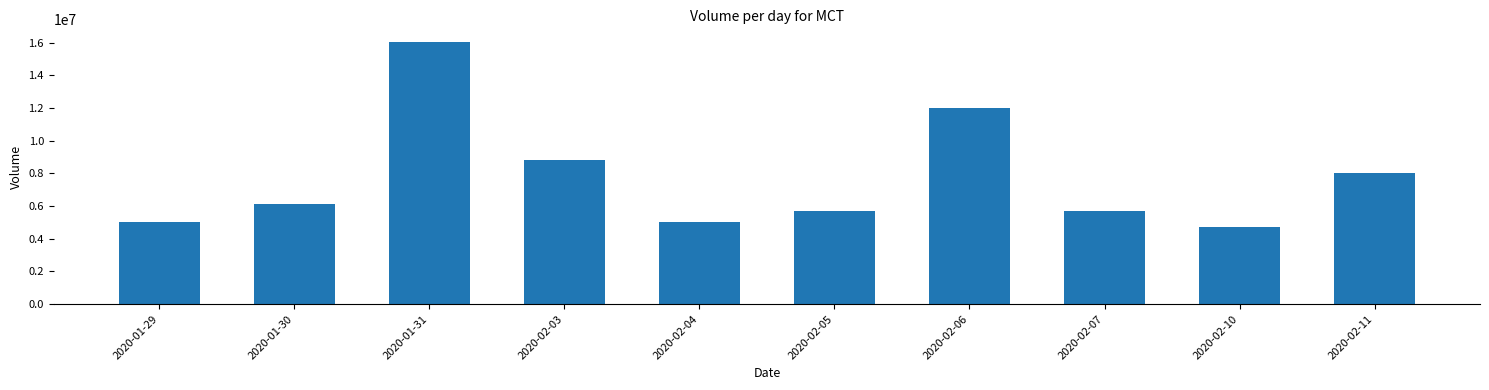

What is the ratio of the value at 2020-01-31 to the value at 2020-02-07?

2.8